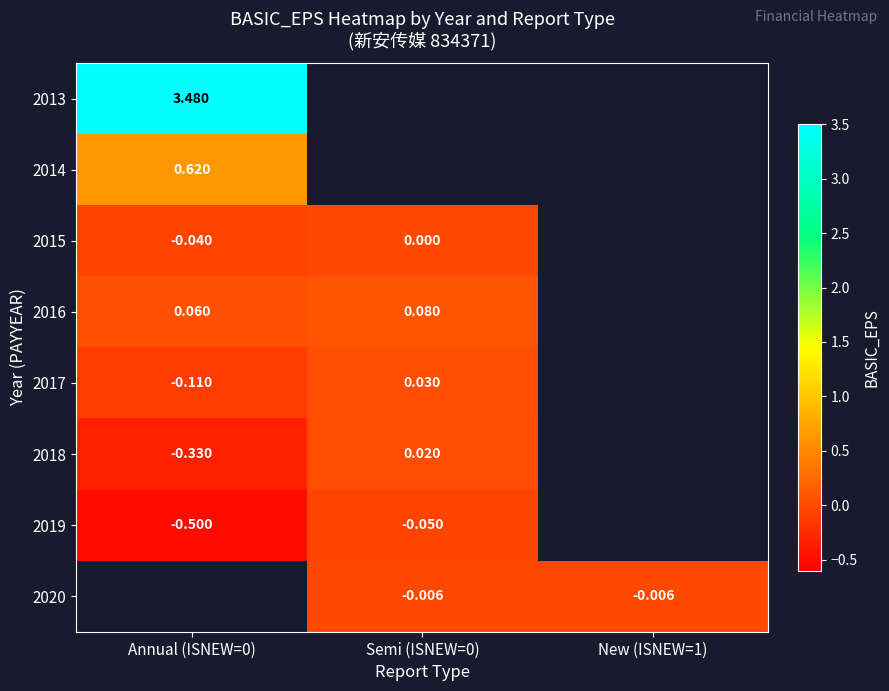

The 2018 series shows 0.0 at Semi (ISNEW=0). True or false?

True